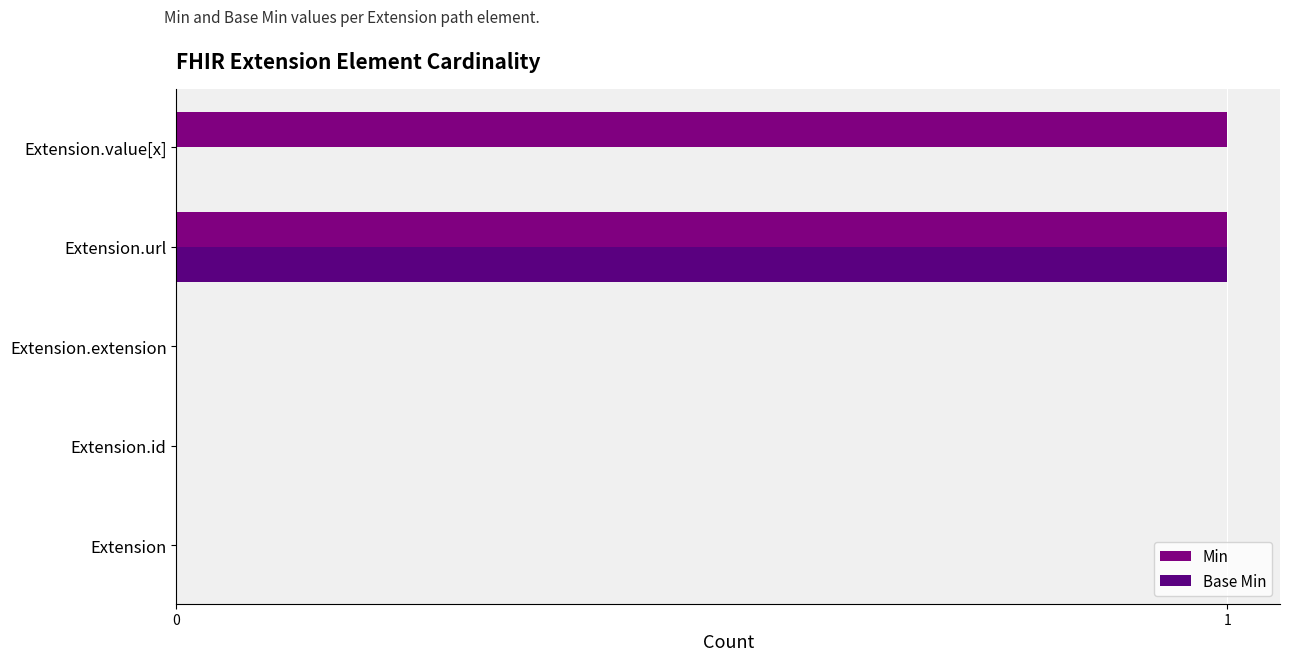

How many data points does each series have?

5